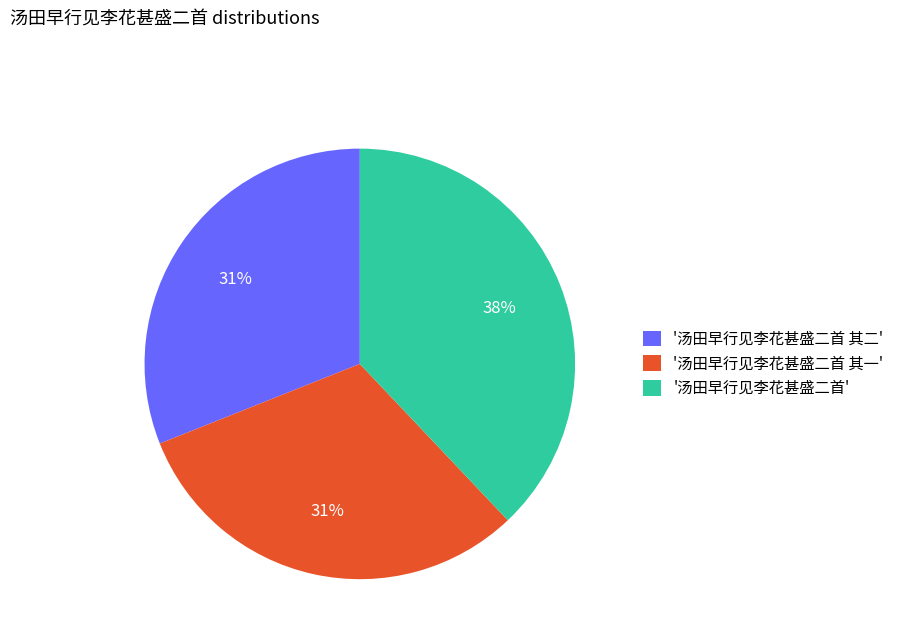

The '汤田早行见李花甚盛二首 其二' slice represents 31% of the pie. True or false?

True